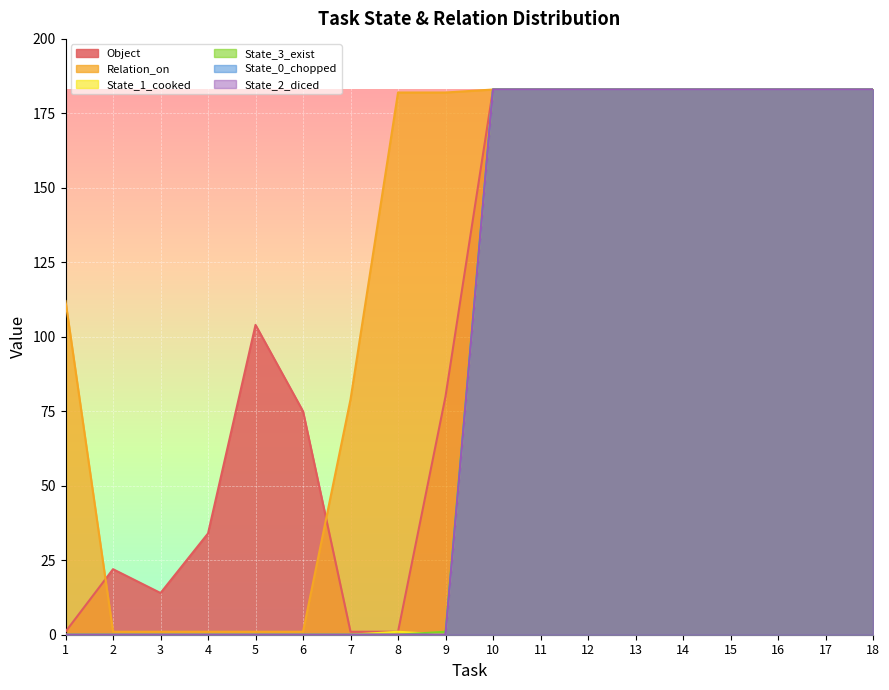

At which label is State_2_diced closest to 91?

1